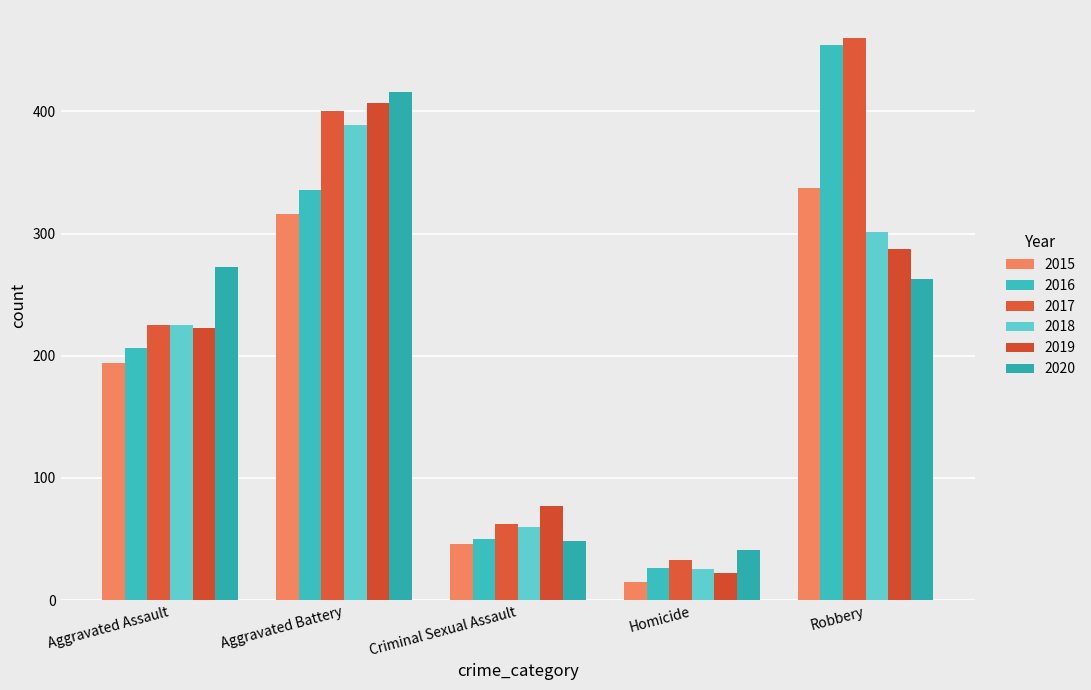

Which label corresponds to the smallest value in the chart?

Homicide